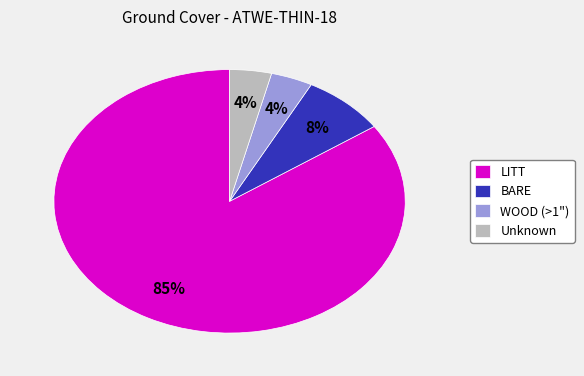

To the nearest percent, what percentage of the pie is BARE?

8%